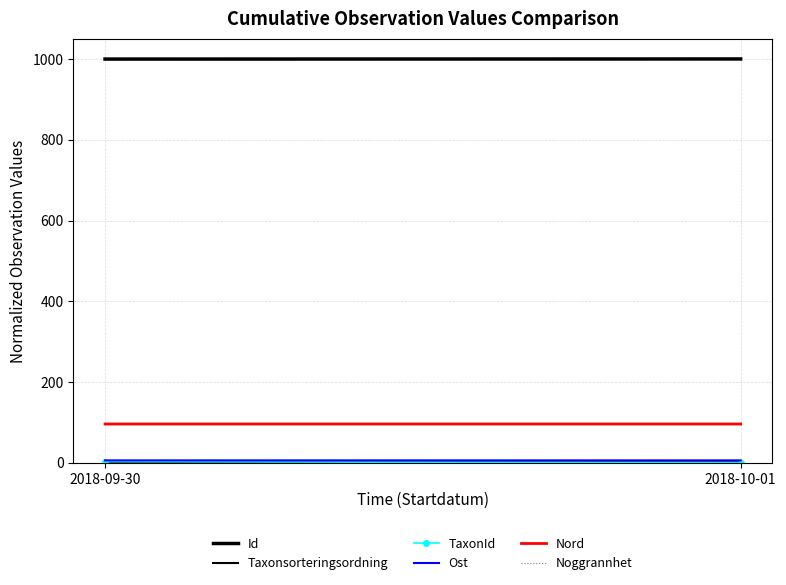

Is it true that Taxonsorteringsordning equals 0.3 at 2018-09-30?

False